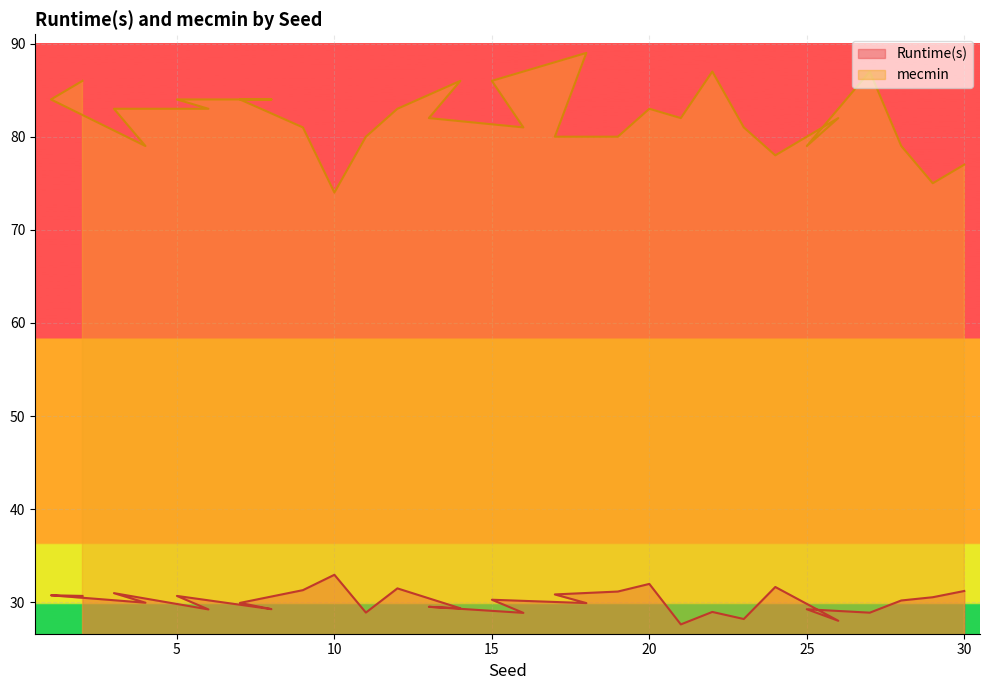

What is the average value of the mecmin series?

82.0